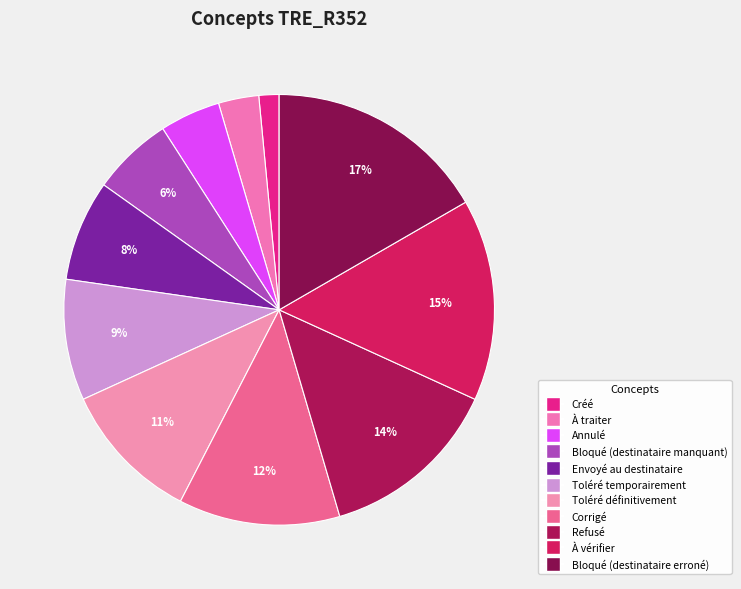

Does Bloqué (destinataire manquant) represent more than half of the total?

No